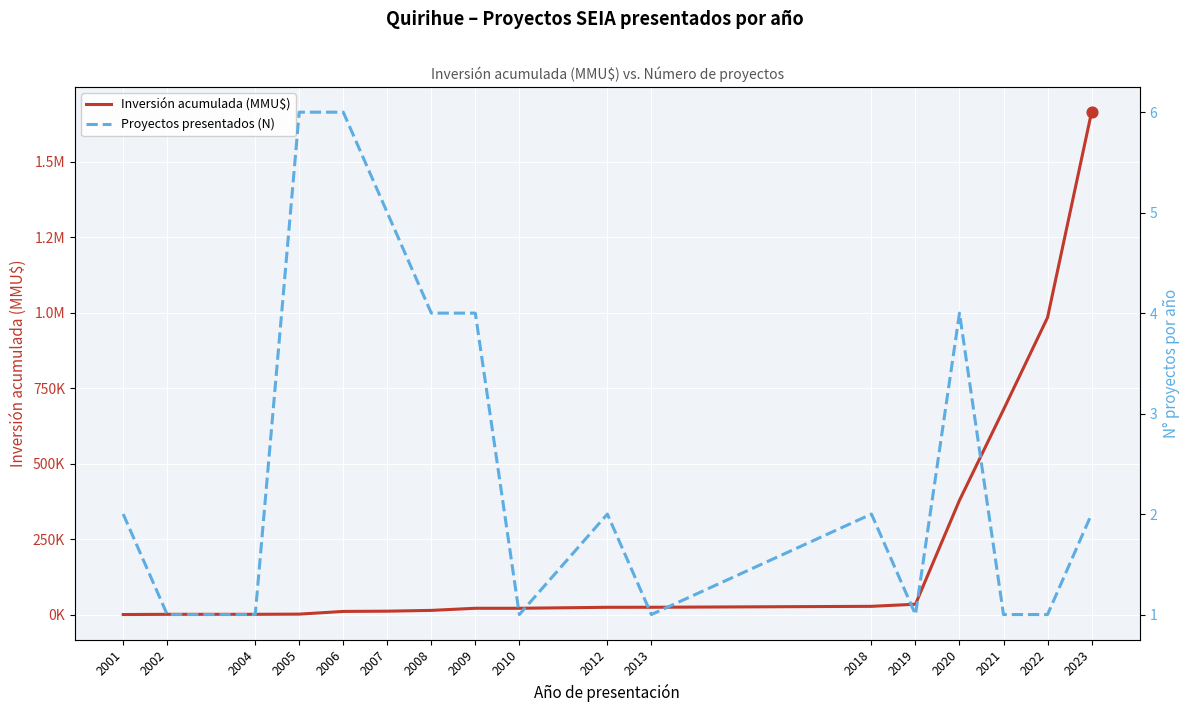

Which series has the largest Y range (max minus min)?

Inversión acumulada (MMU$)